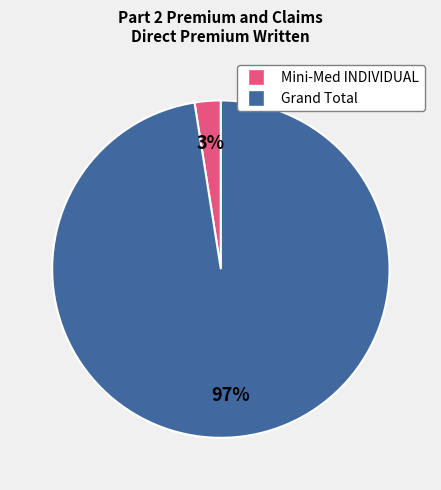

Which slice is the smallest?

Mini-Med INDIVIDUAL